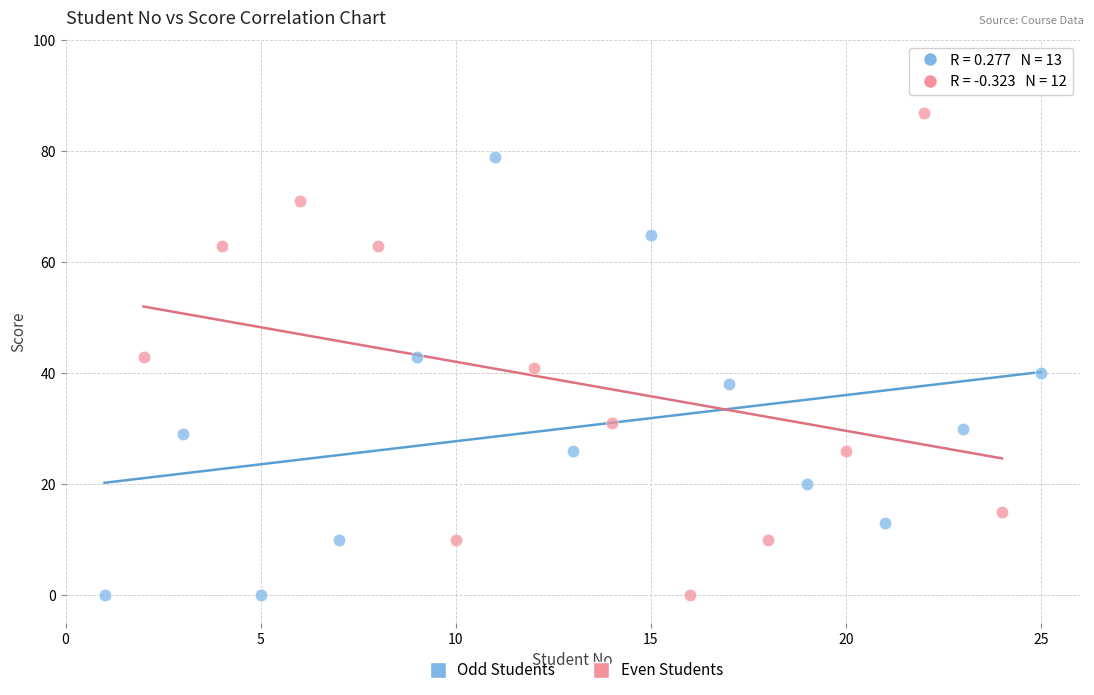

Which series reaches the maximum Y coordinate?

Even Students